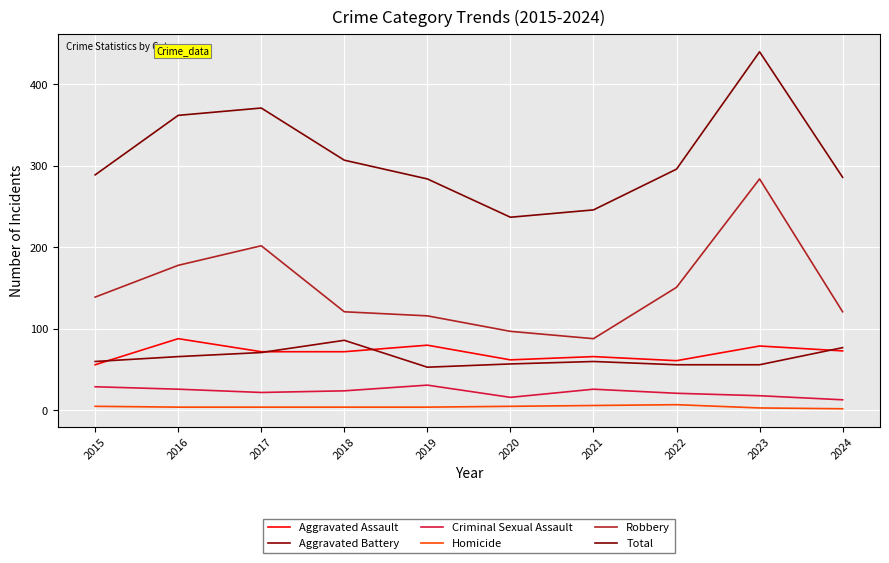

What is the sum of all Robbery values?

1497